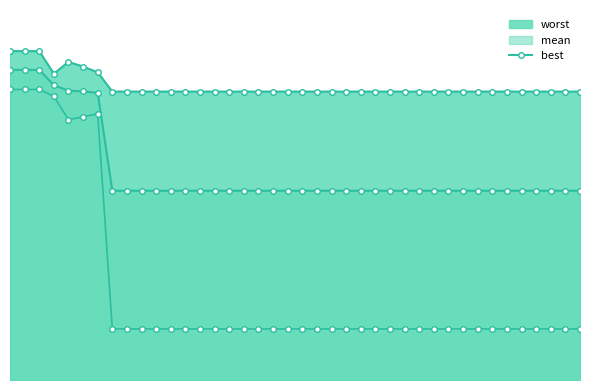

How many lines are shown in the chart?

1